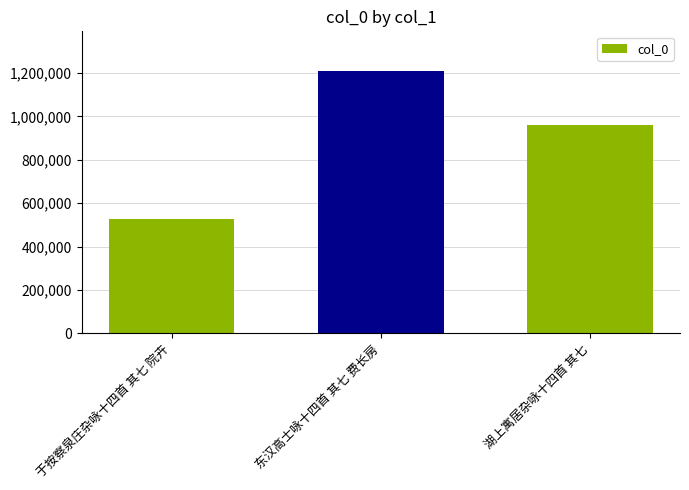

Reading right to left, extract all data points from this chart.

湖上寓居杂咏十四首 其七=962198	东汉高士咏十四首 其七 费长房=1210225	于按察泉庄杂咏十四首 其七 院卉=525262